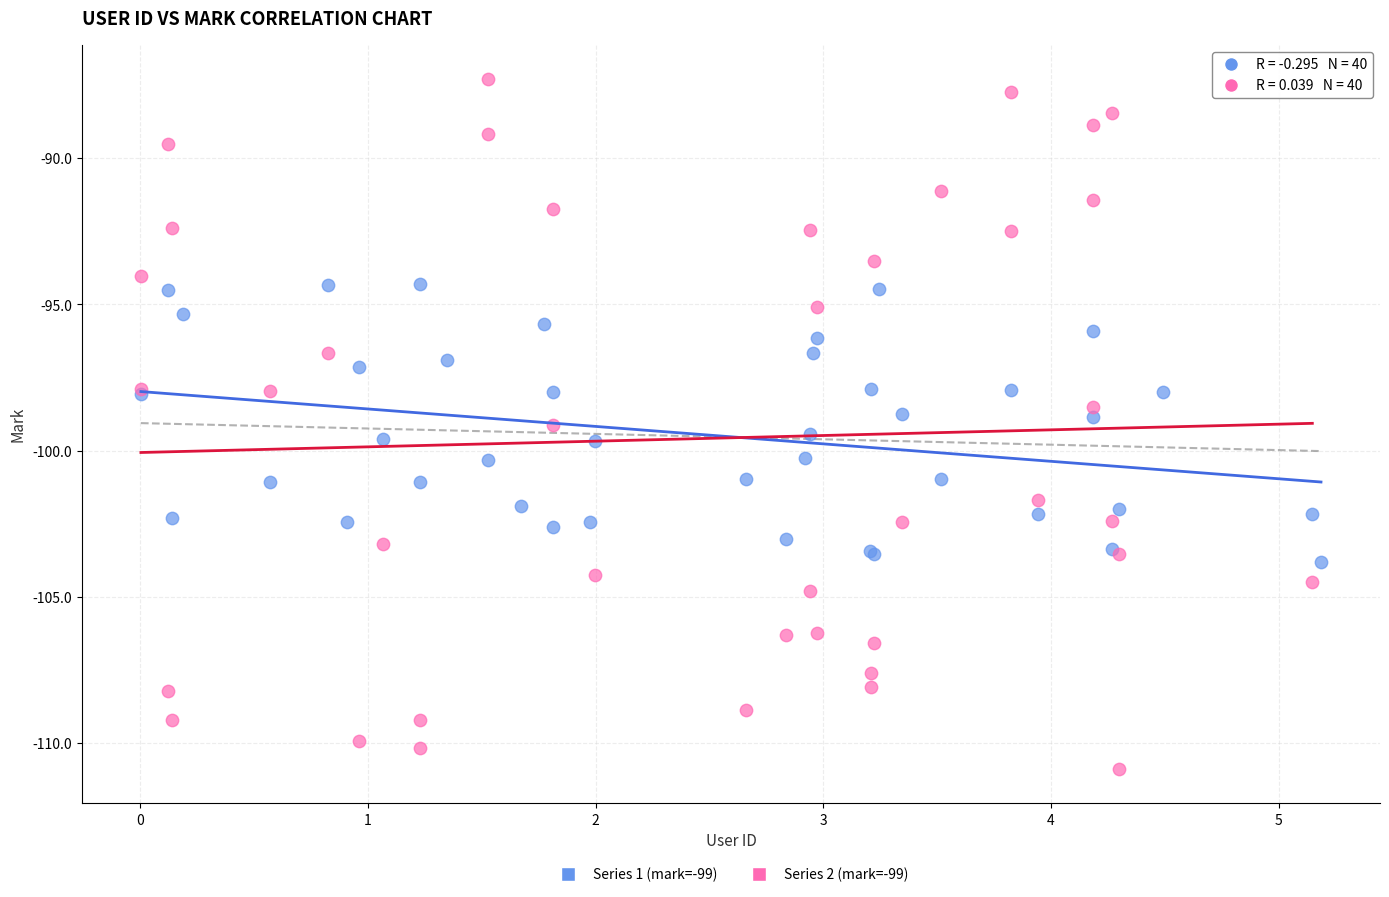

Which series reaches the minimum Y coordinate?

Series 2 (mark=-99)